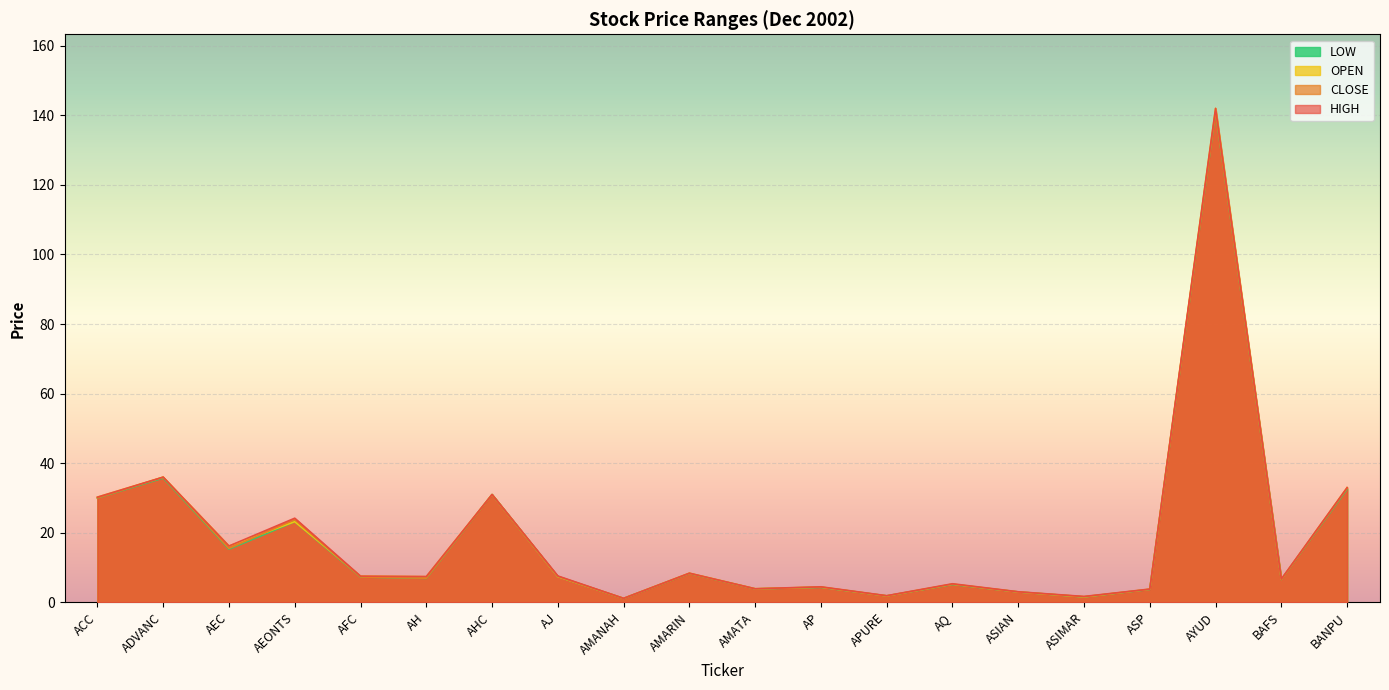

What is the label of the 14th point from the right?

AHC